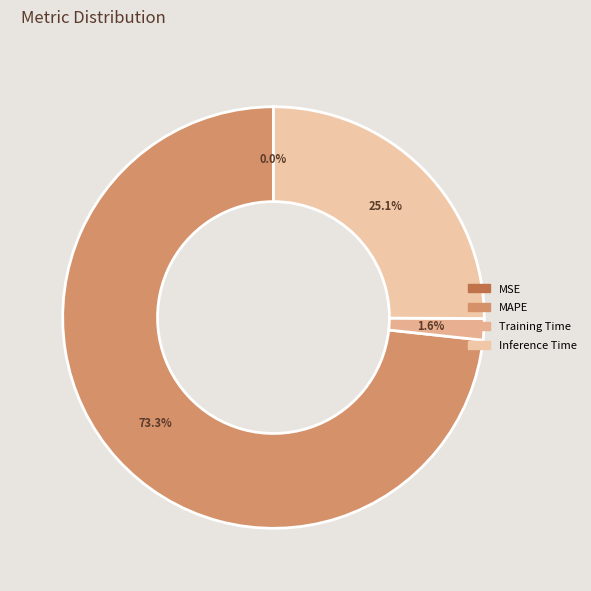

True or false: Training Time accounts for 2% of the total.

True